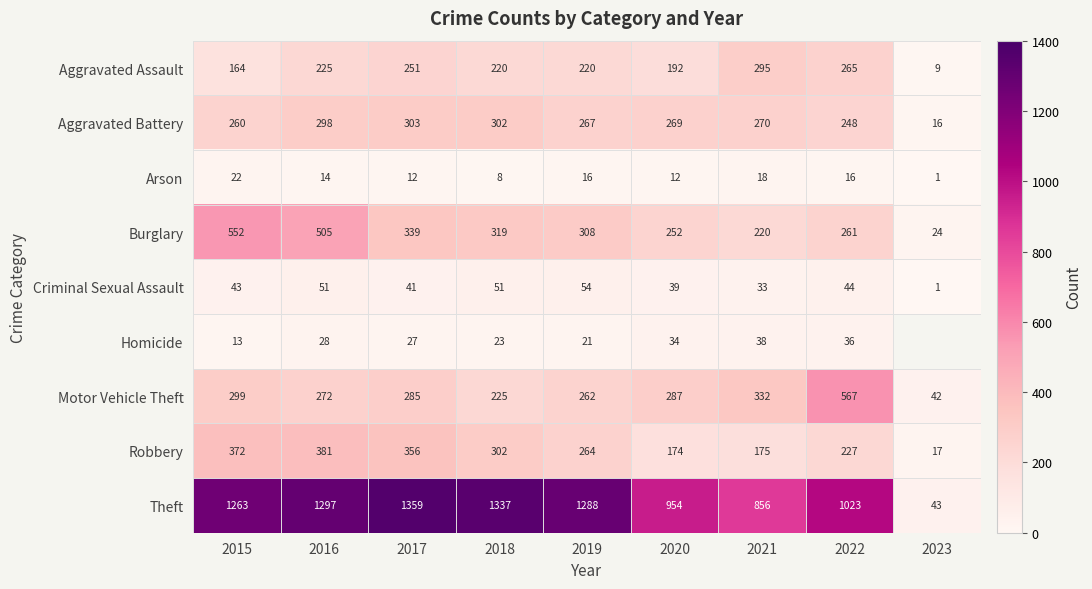

Between 2021 and 2020, which is larger?

2021